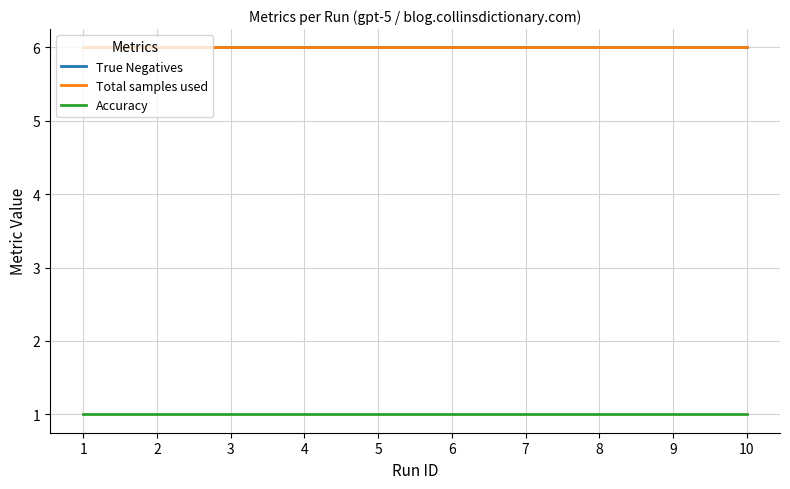

Is this an area chart (filled region under the line)?

No